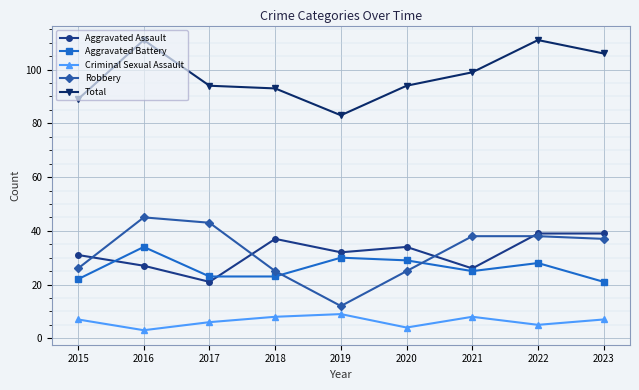

Between 2015 and 2017, which series saw the biggest shift?

Robbery